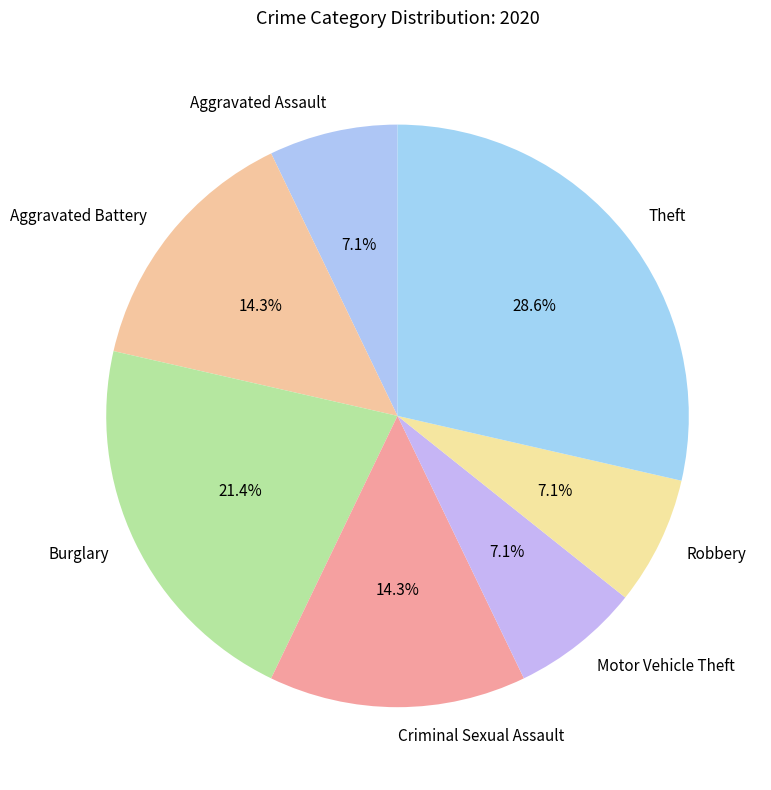

What is the largest slice in the pie chart?

Theft